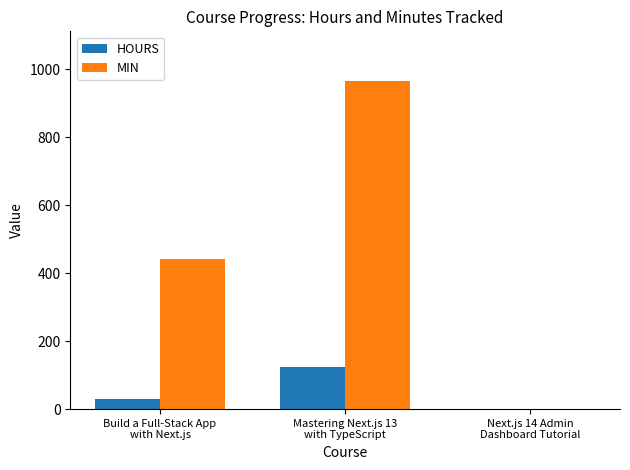

How many groups of bars are there?

3